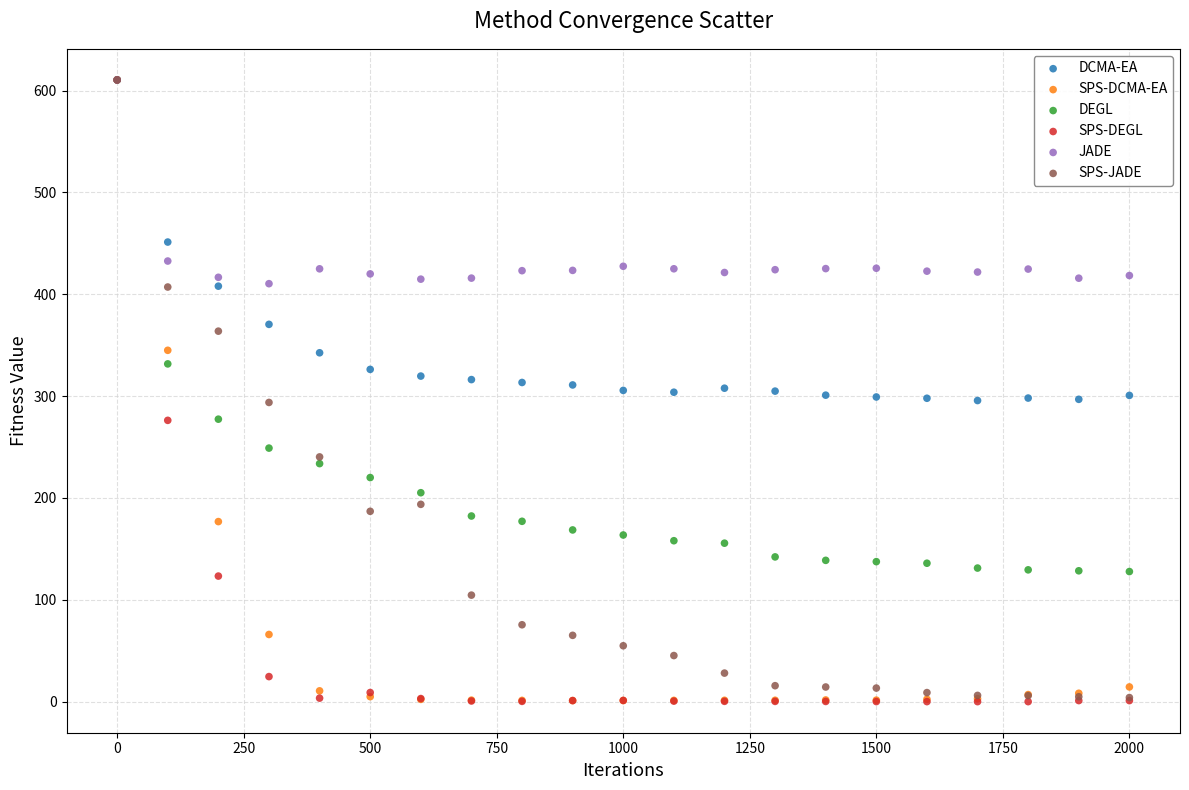

In the JADE series, what Y value is closest to 510?

432.7